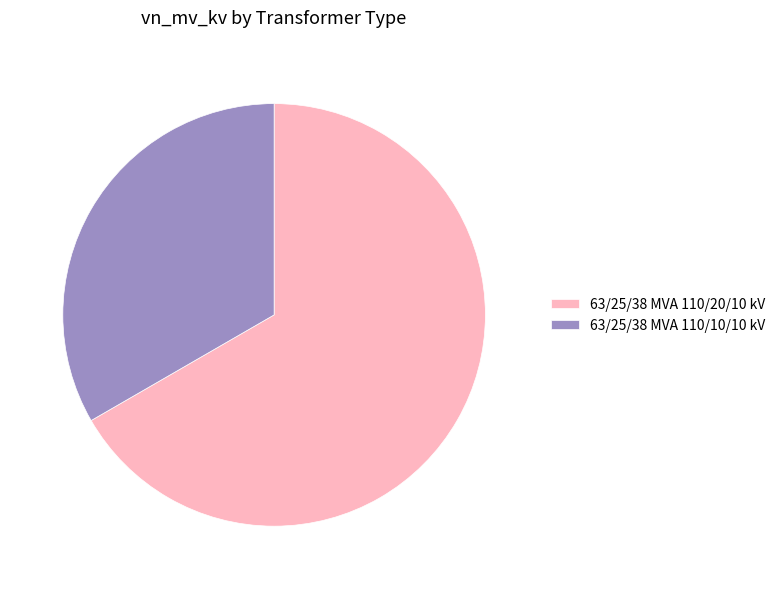

Between 63/25/38 MVA 110/10/10 kV and 63/25/38 MVA 110/20/10 kV, which is larger?

63/25/38 MVA 110/20/10 kV